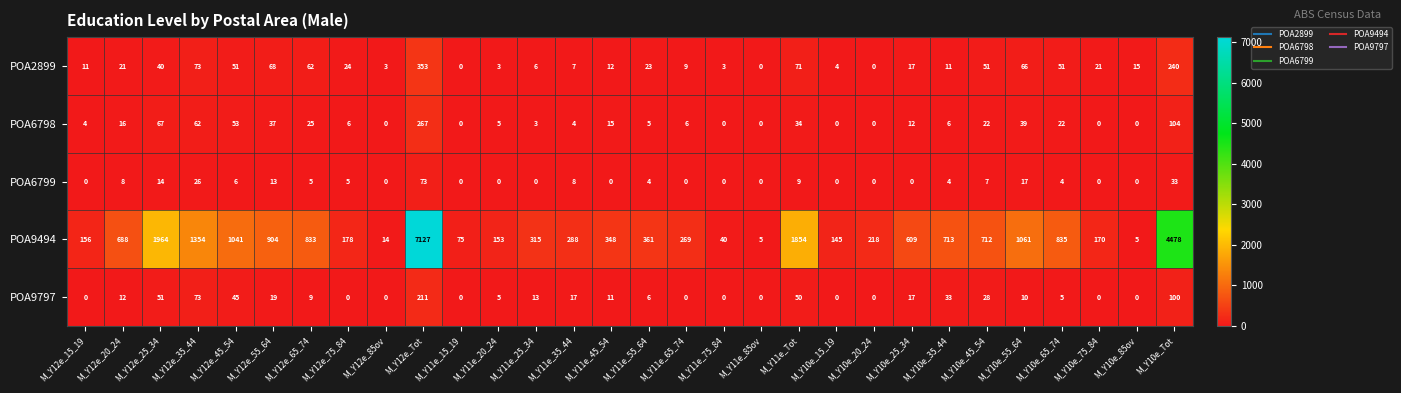

How many data points does each series have?

30